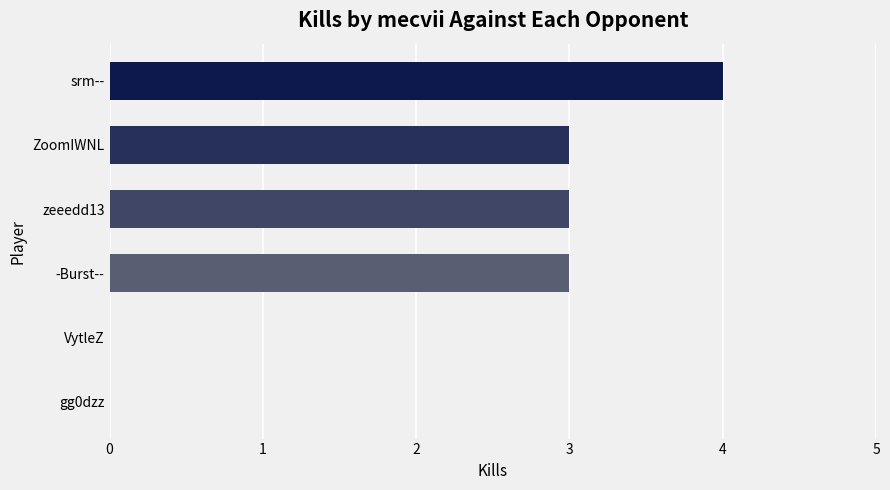

At which category does the chart reach its peak across all series?

srm--